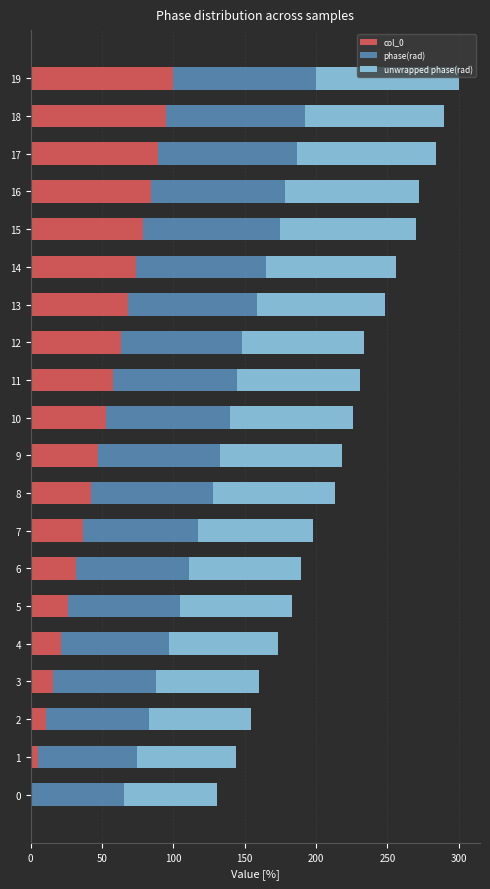

What is the total value across all series at 19?

300.0